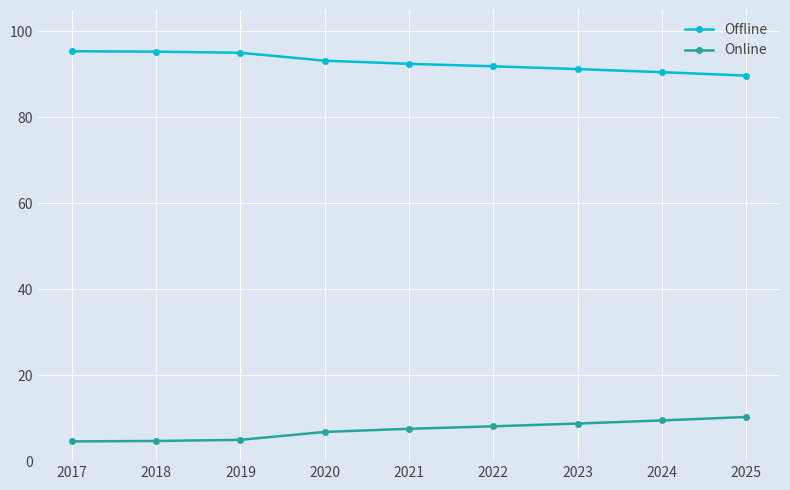

Is the value of Online at 2021 greater than the value of Offline at 2024?

No